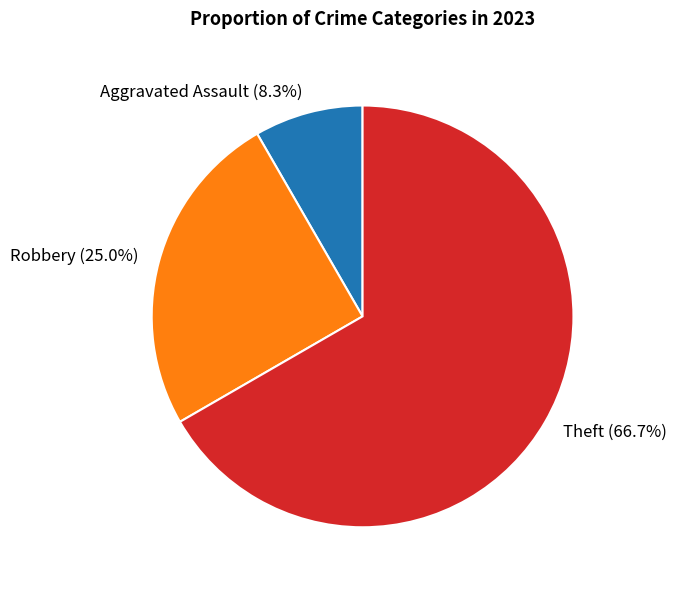

Is it true that Aggravated Assault is 1% of the pie?

False